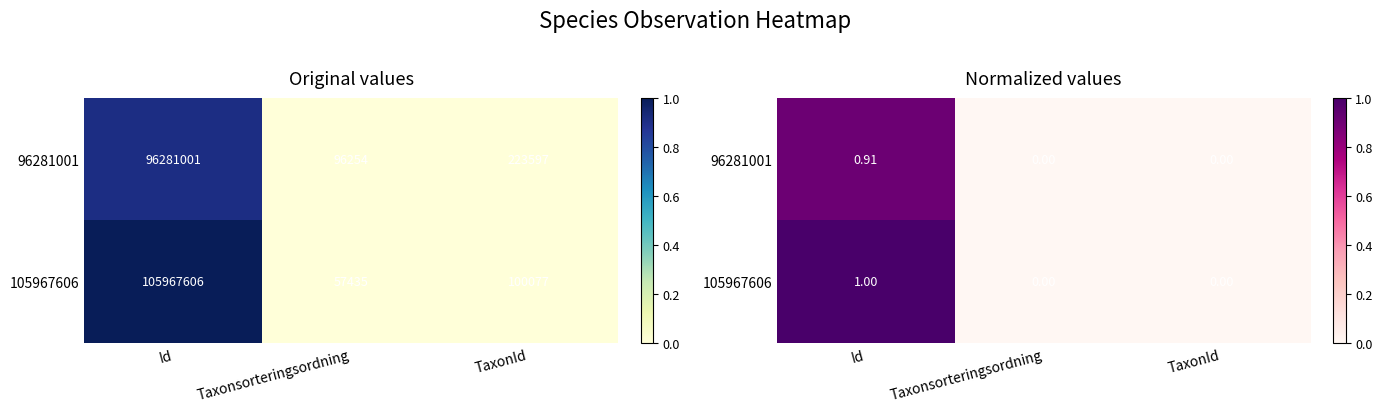

Rank the categories by 105967606 value from highest to lowest.

Id, TaxonId, Taxonsorteringsordning